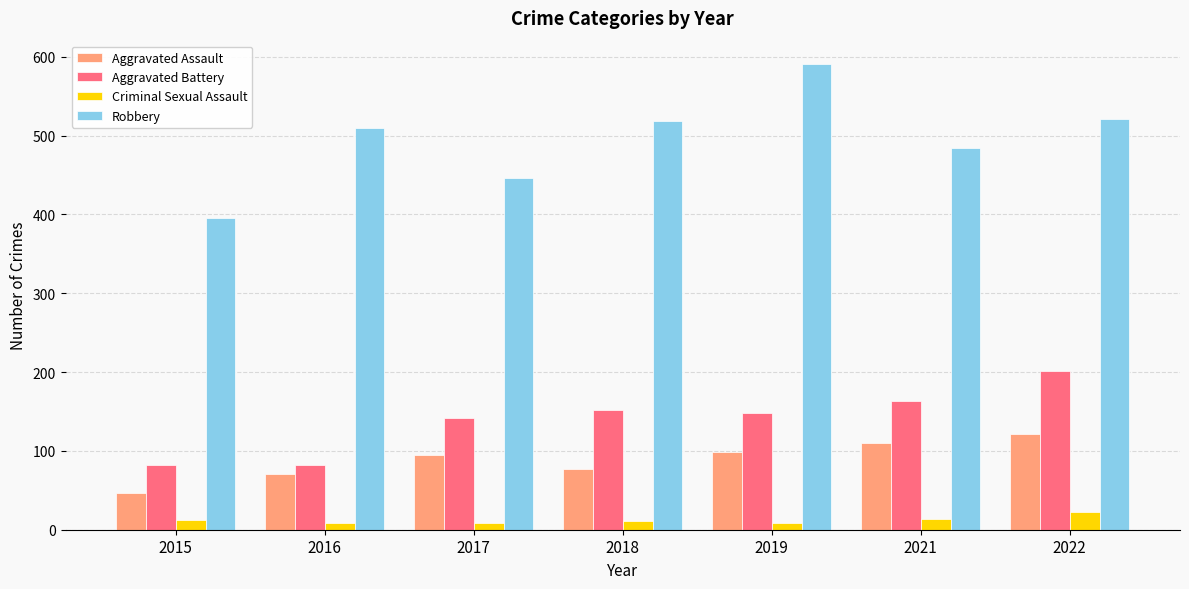

List the series in order of their peak value, highest first.

Robbery, Aggravated Battery, Aggravated Assault, Criminal Sexual Assault